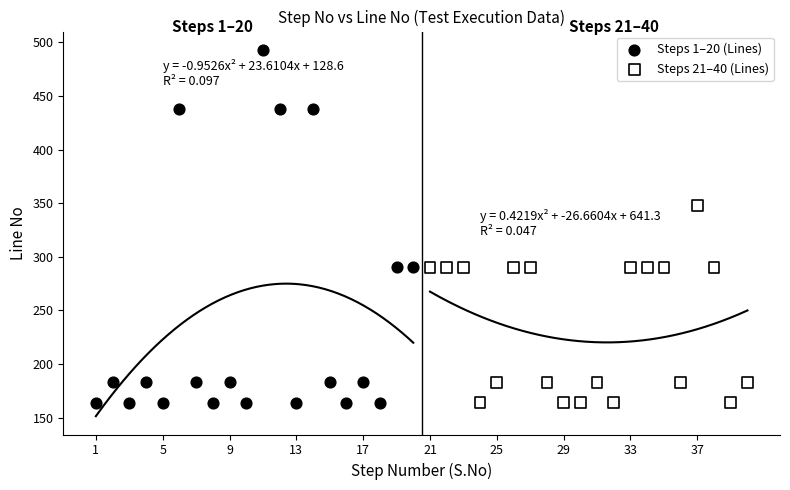

Which series contains the highest Y value?

Steps 1–20 (Lines)